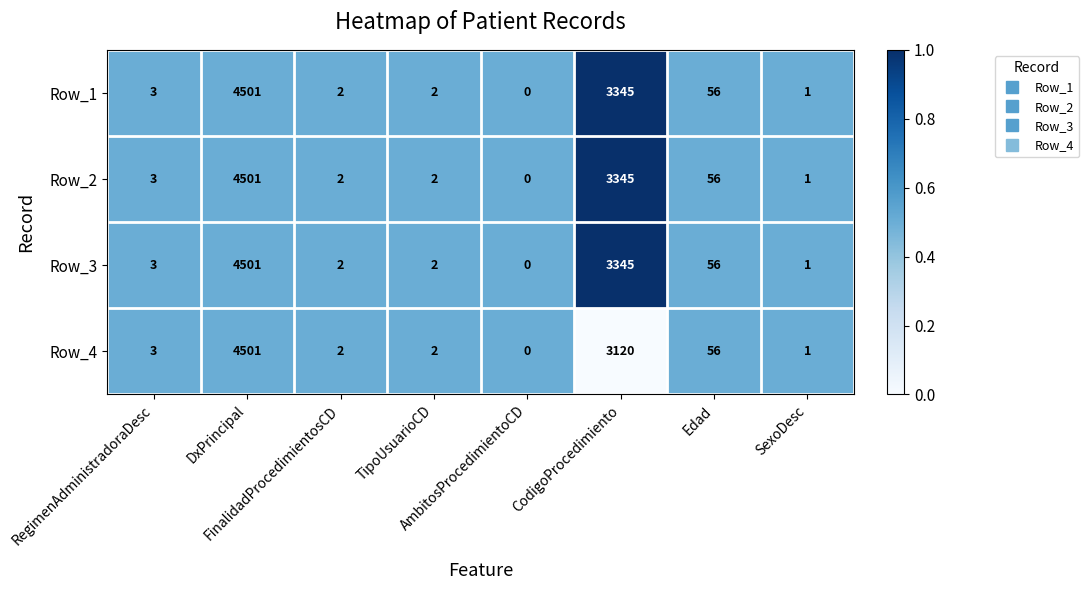

What is the maximum value shown in the chart?

4501